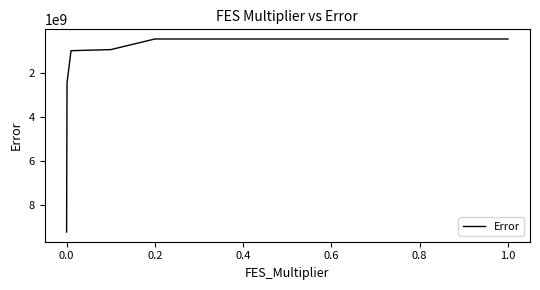

What is the smallest value displayed?

450068305.5